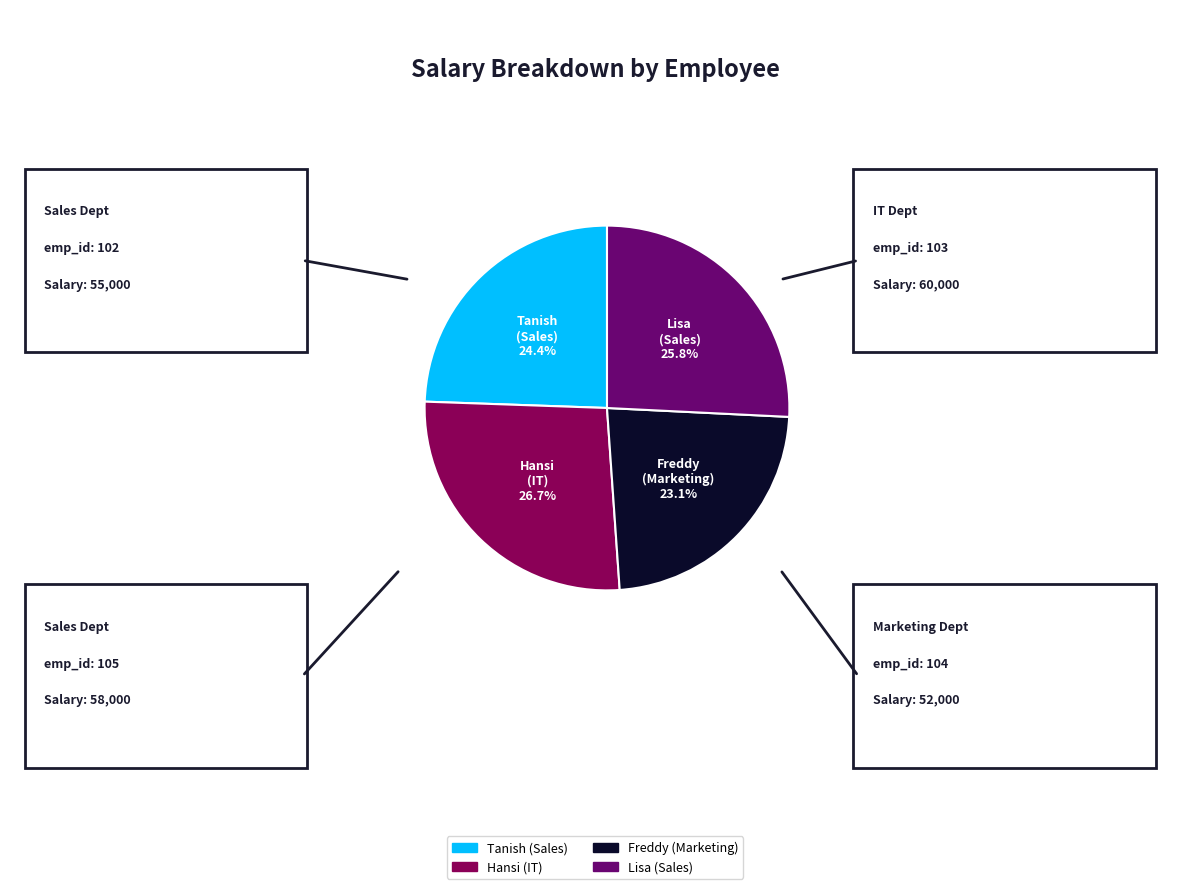

Count the number of slices in the pie.

4